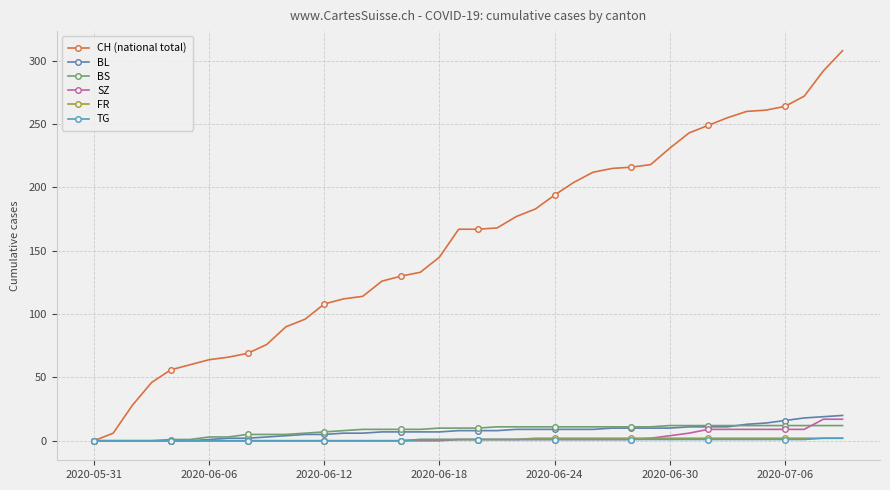

What is the sum of all TG values?

25